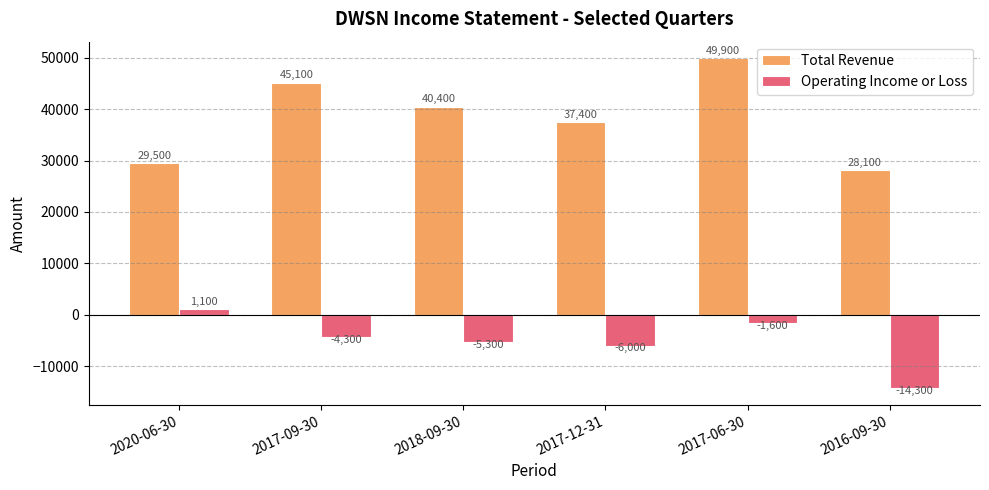

Which series has the widest spread of values?

Total Revenue